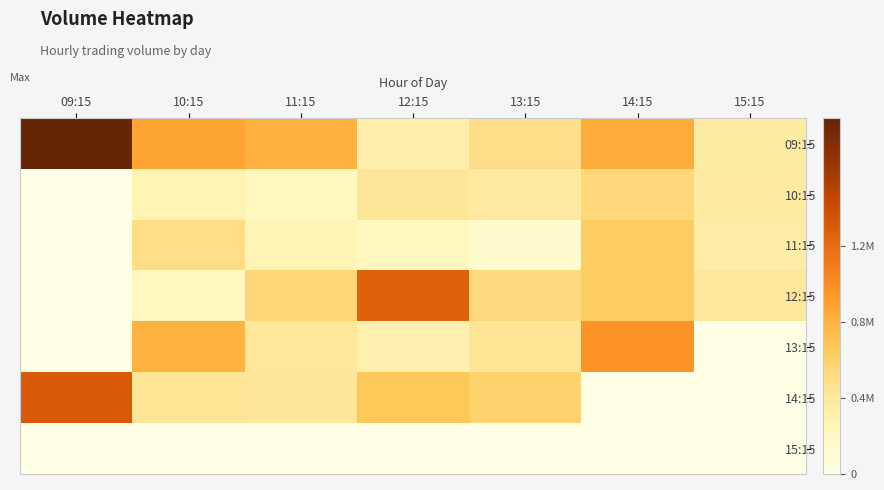

What is the total value across all series at 11:15?

2710420